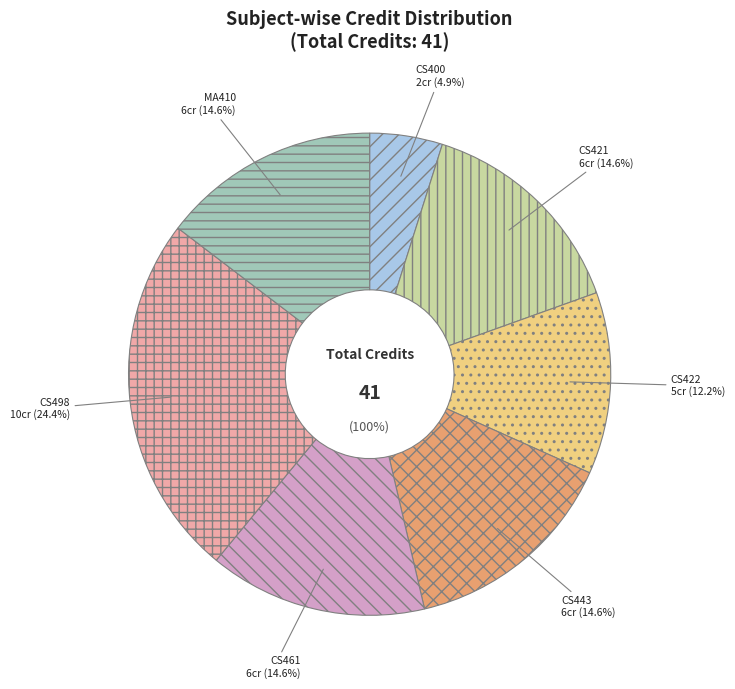

True or false: CS461
Artificial Intelligence accounts for 15% of the total.

True